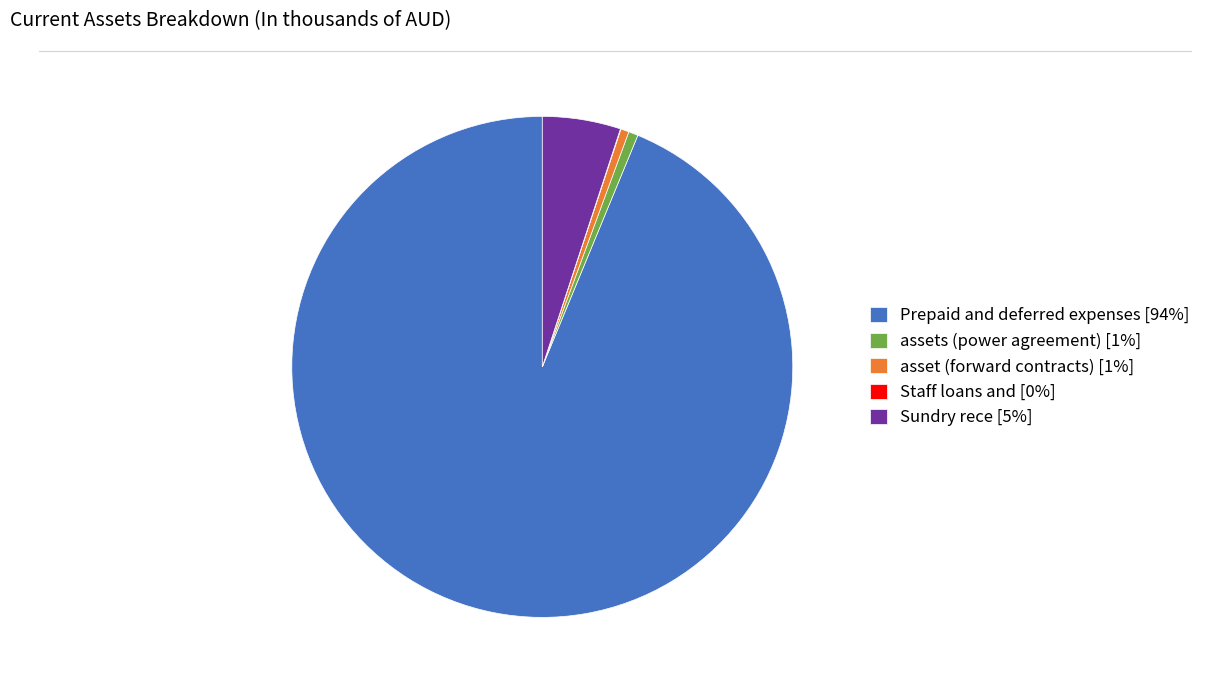

Is it true that assets (power agreement) is 1% of the pie?

True